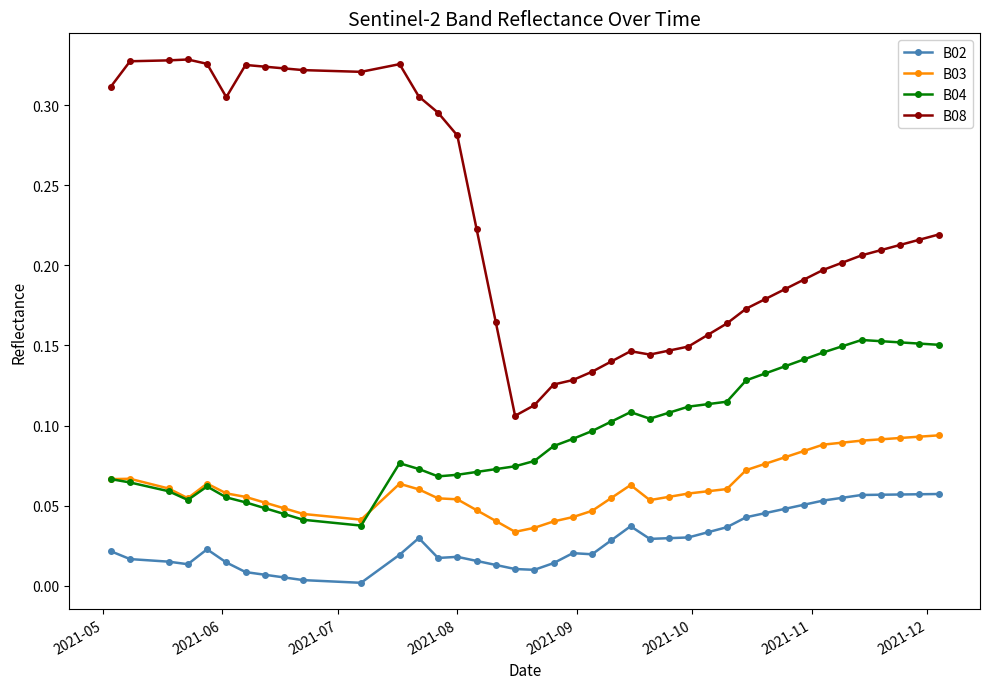

Which series has the largest range (max minus min)?

B08